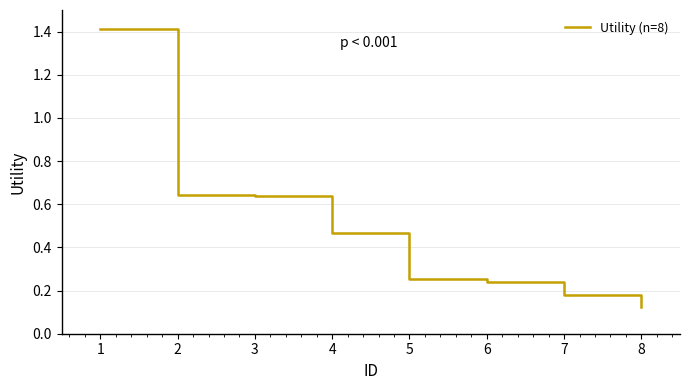

What is the sum of all values?

4.0